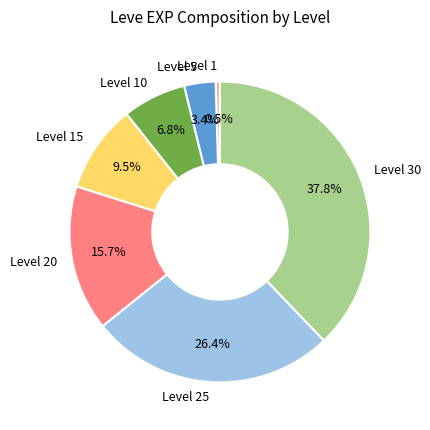

To the nearest percent, what is the average slice percentage?

14%